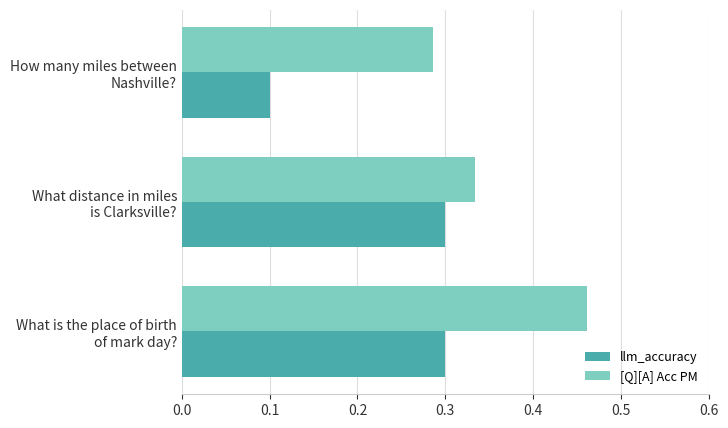

Count the [Q][A] Acc PM values in the range 0 to 1.

3